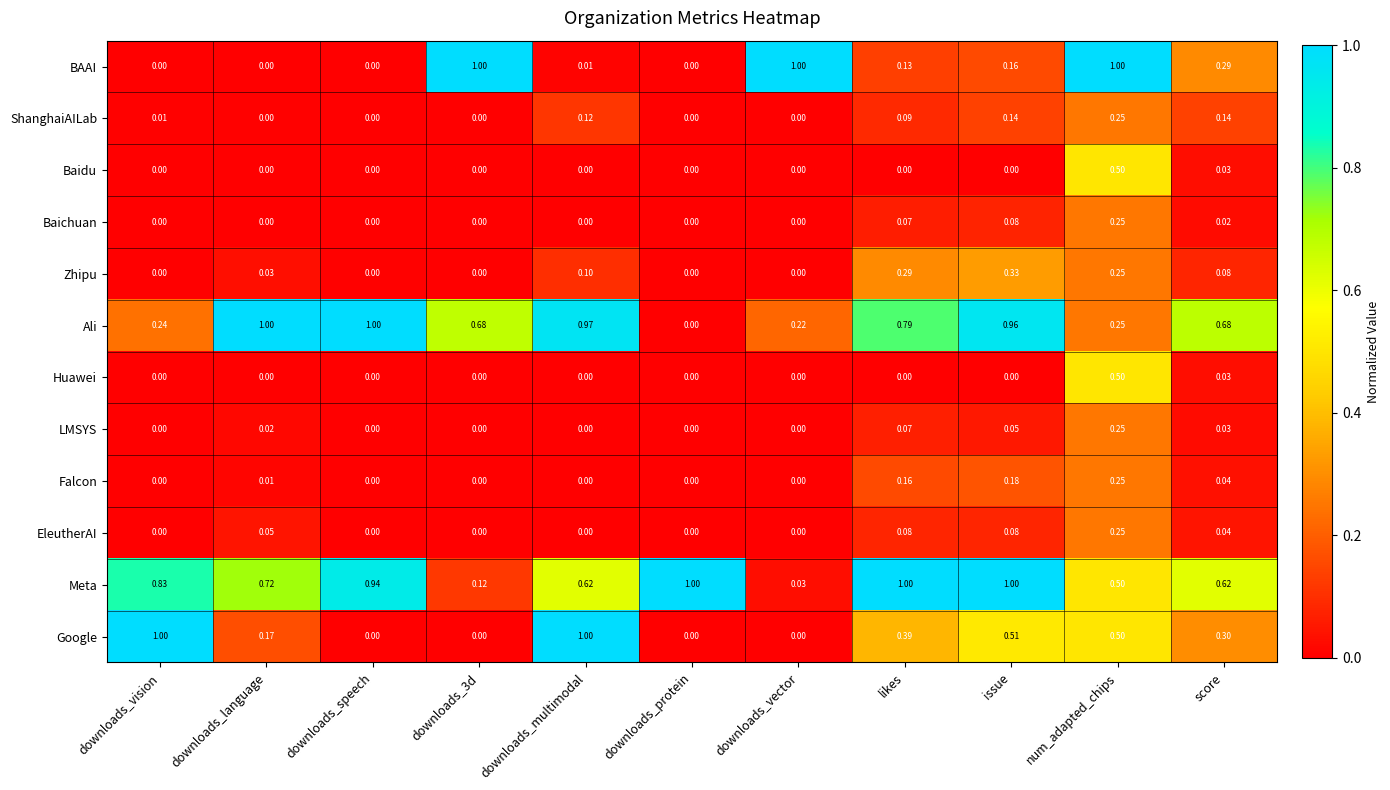

Which category has the highest value in the Zhipu series?

issue